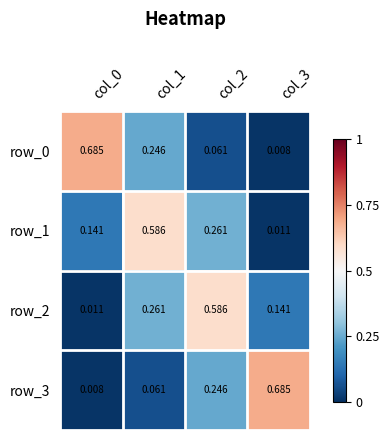

Which category has the highest value in the row_1 series?

col_1